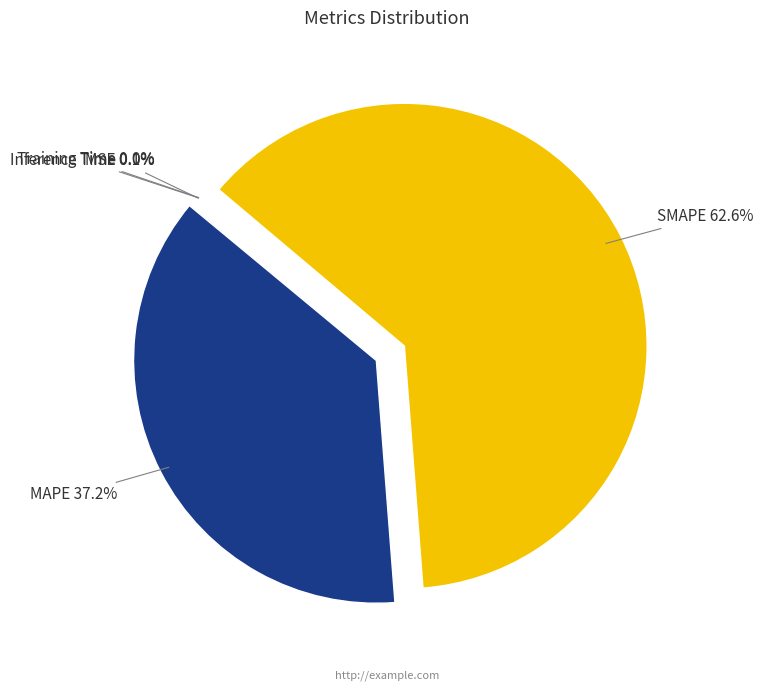

Combined, do MAPE and SMAPE account for over 50%?

Yes